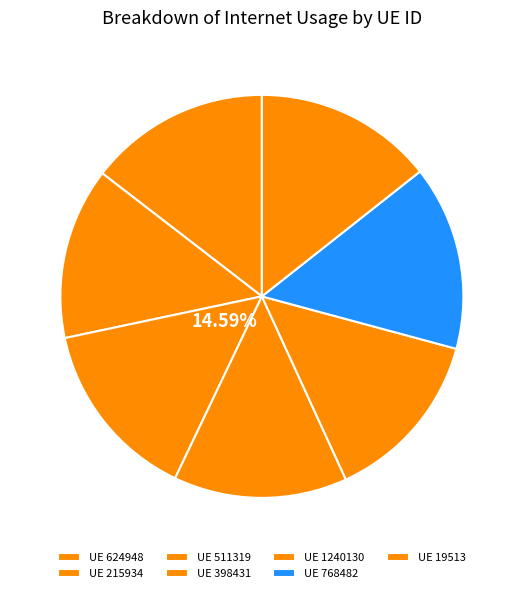

Combined, do 624948 and 768482 account for over 50%?

No